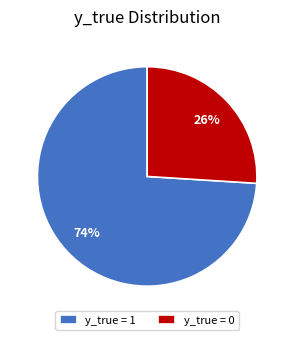

Is the sum of y_true = 1 and y_true = 0 greater than half?

Yes